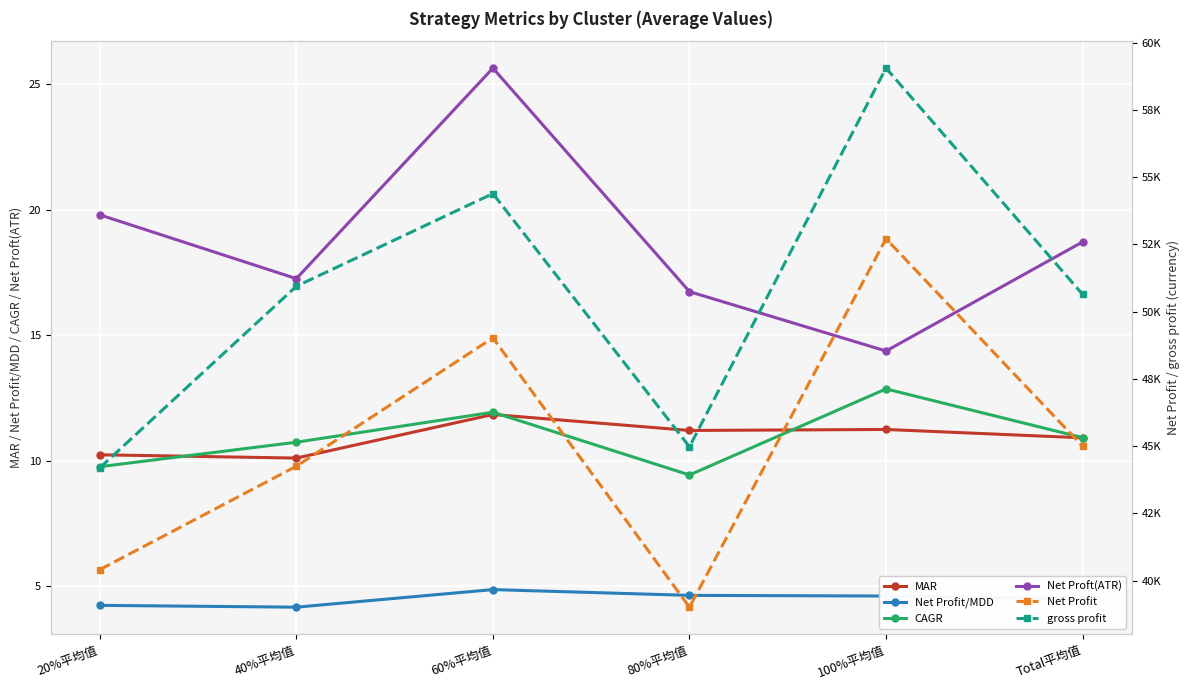

True or false: MAR and gross profit cross at least once.

False